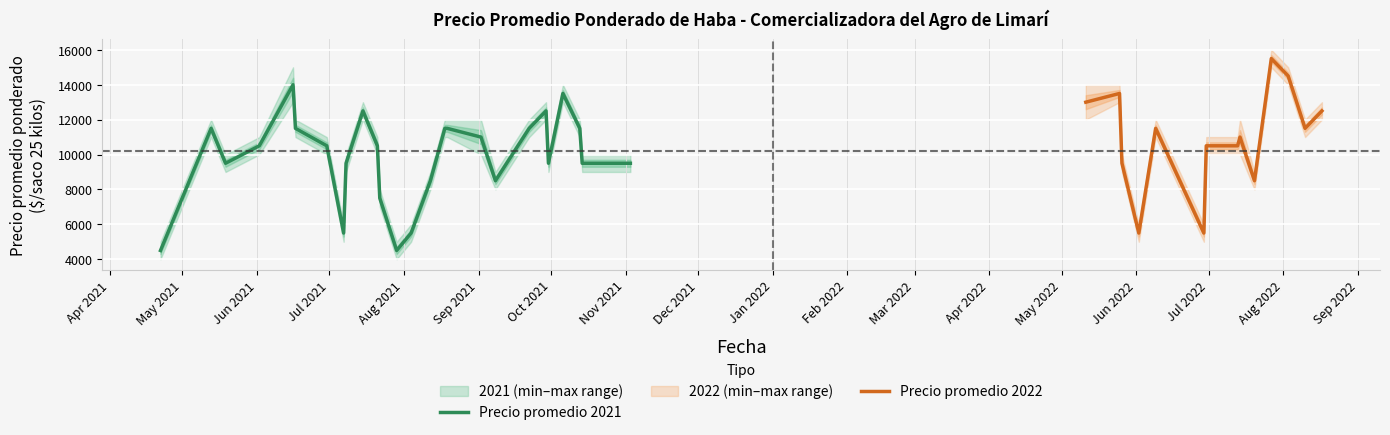

What is the difference between the maximum and minimum values in the Precio maximo series?

11000